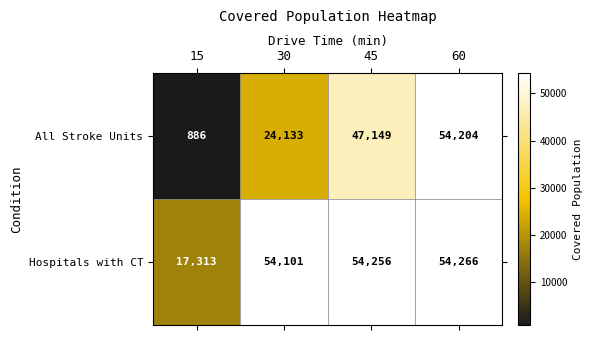

Is it true that Hospitals with CT equals 17313 at 15?

True